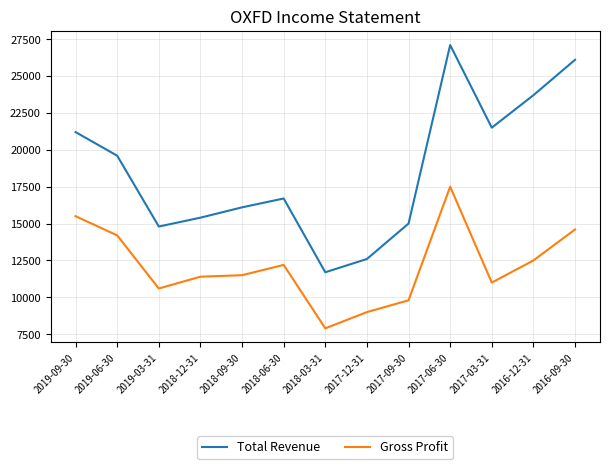

Reading left to right, extract all data points from this chart.

Total Revenue: 21200	19600	14800	15400	16100	16700	11700	12600	15000	27100	21500	23700	26100
Gross Profit: 15500	14200	10600	11400	11500	12200	7900	9000	9800	17500	11000	12500	14600